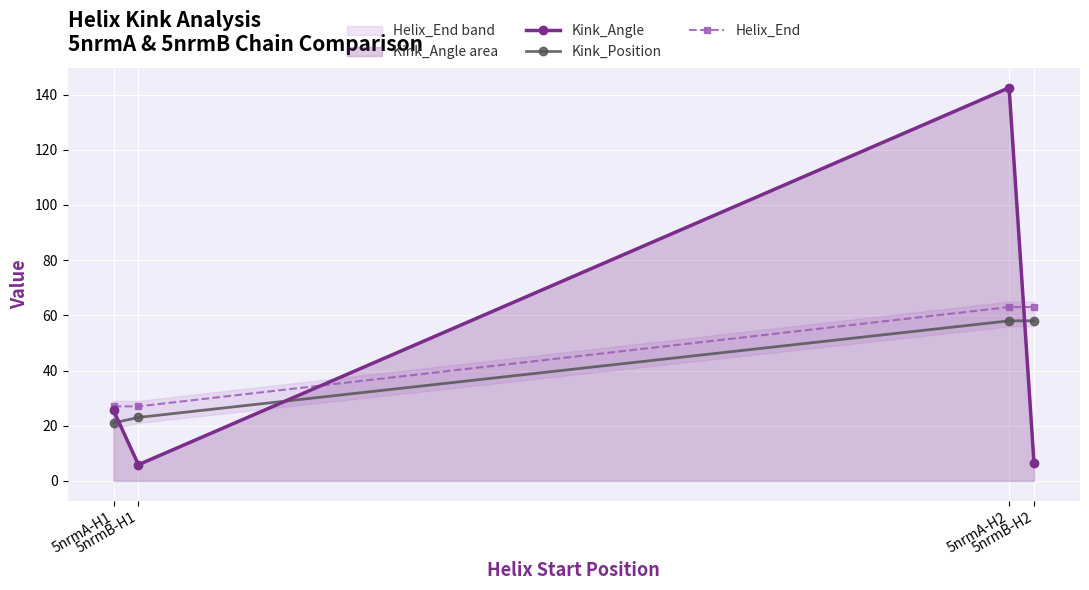

What is the smallest value displayed?

5.9